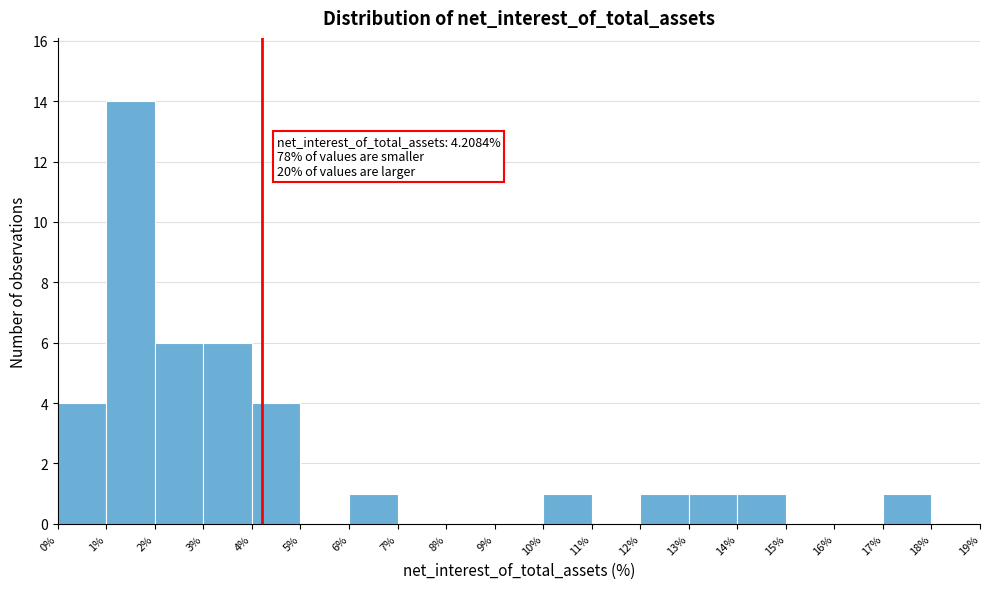

Which range on the x-axis has the tallest bar?

1% to 2%